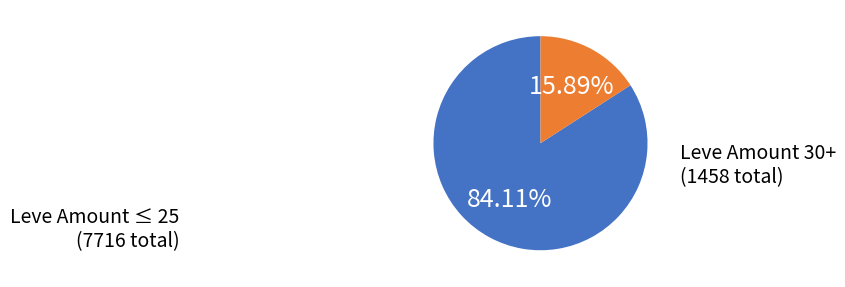

Is there any slice that represents more than half of the pie?

Yes